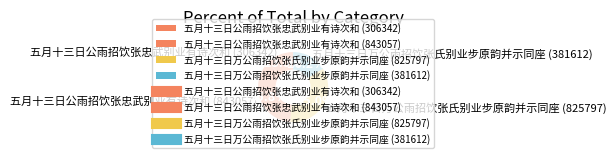

Approximately how many times larger is the value at 五月十三日公雨招饮张忠武别业有诗次和 (306342) compared to 五月十三日公雨招饮张忠武别业有诗次和 (843057)?

0.4